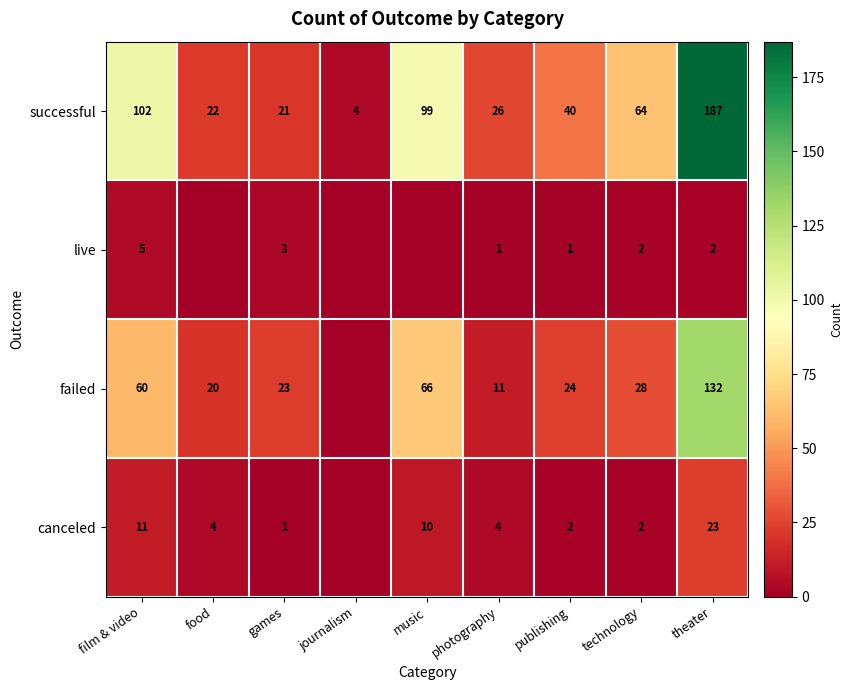

What is the spread (max minus min) of values at technology?

62